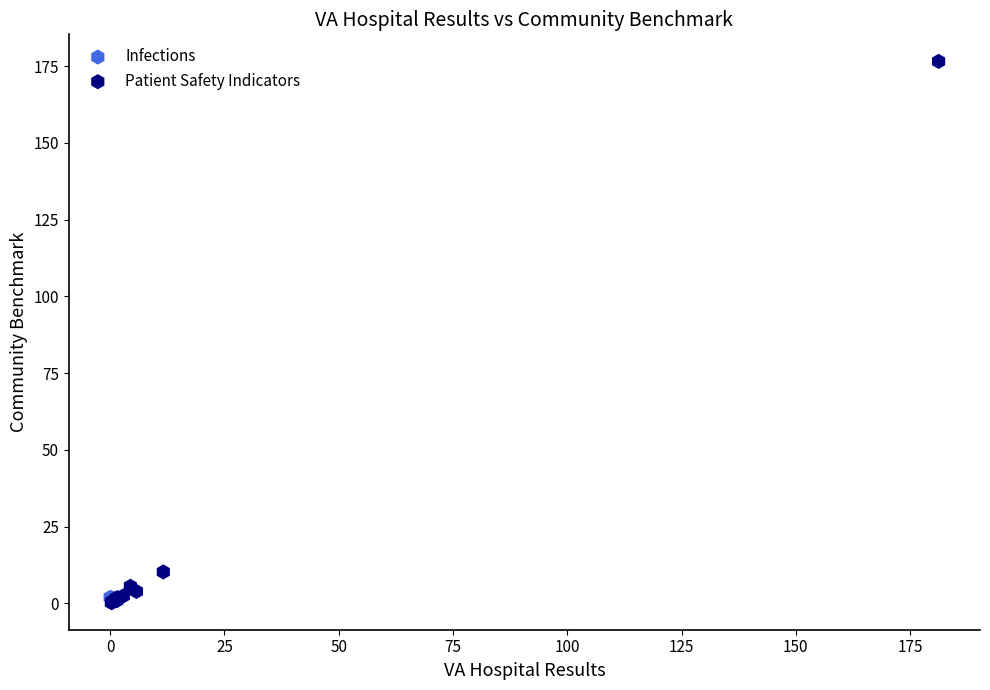

What are all the series names shown in the legend?

Infections, Patient Safety Indicators